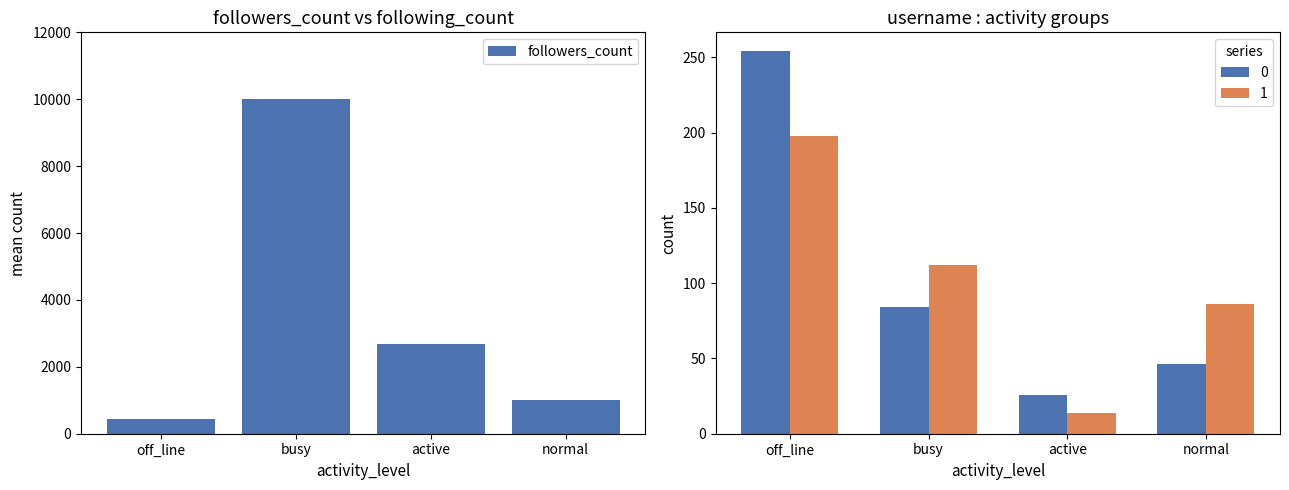

Read the value at off_line.

441.3